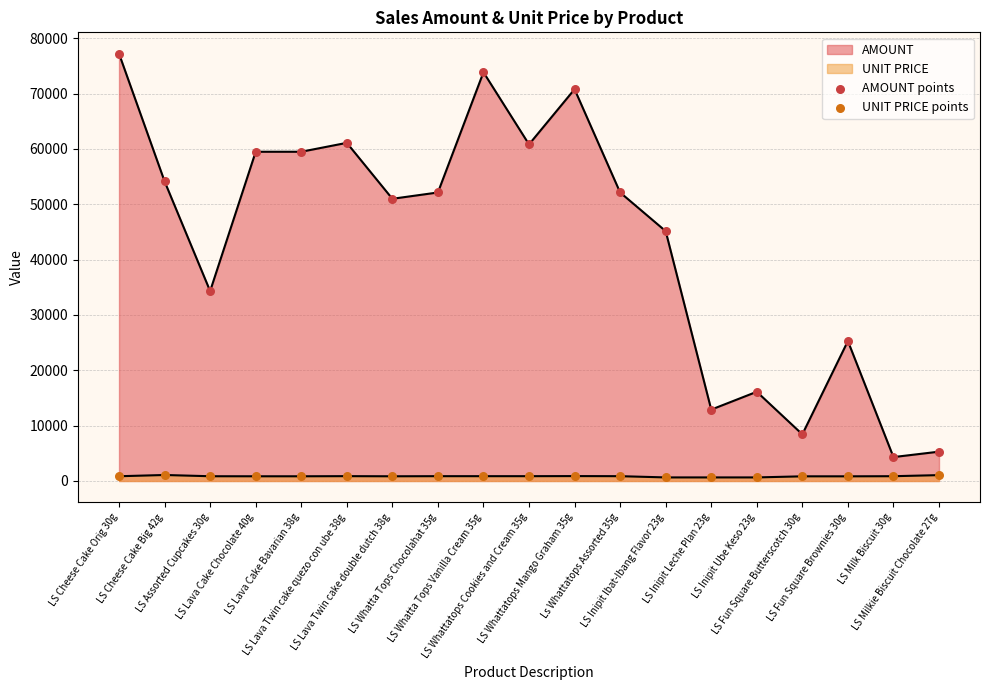

What is the total value across all series at LS Lava Cake Bavarian 38g?

60350